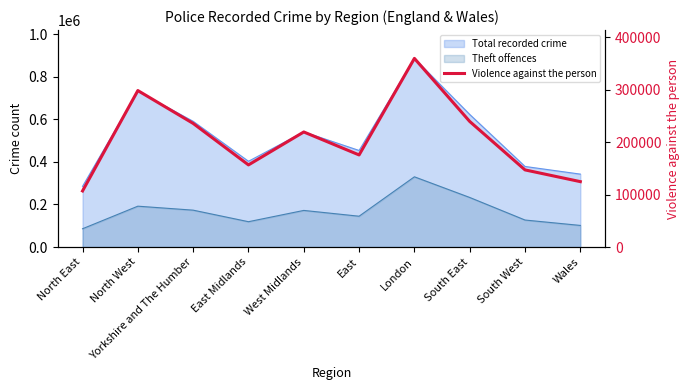

What is the average value?

206529